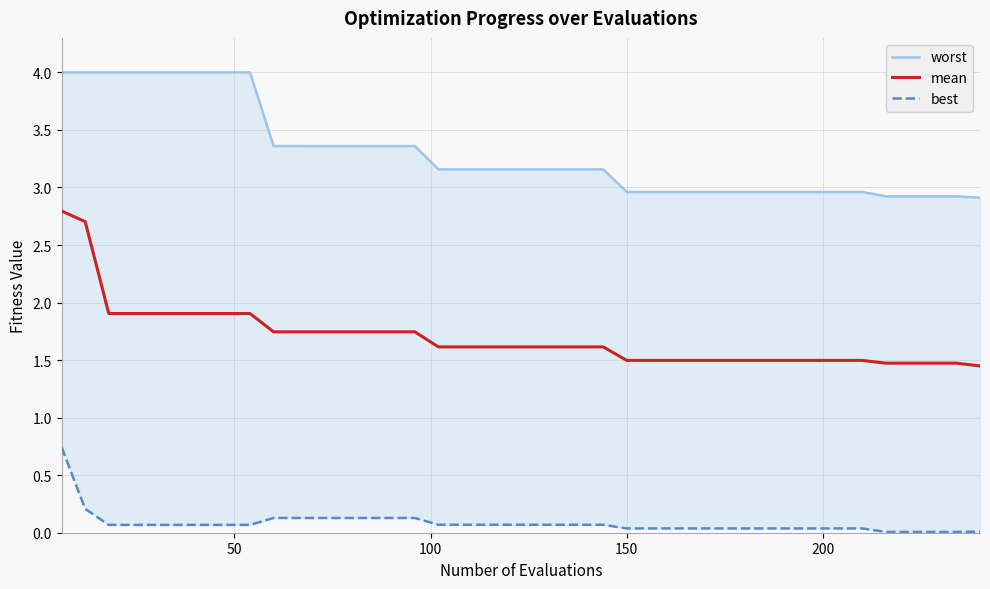

At how many categories does at least one series exceed 2?

40